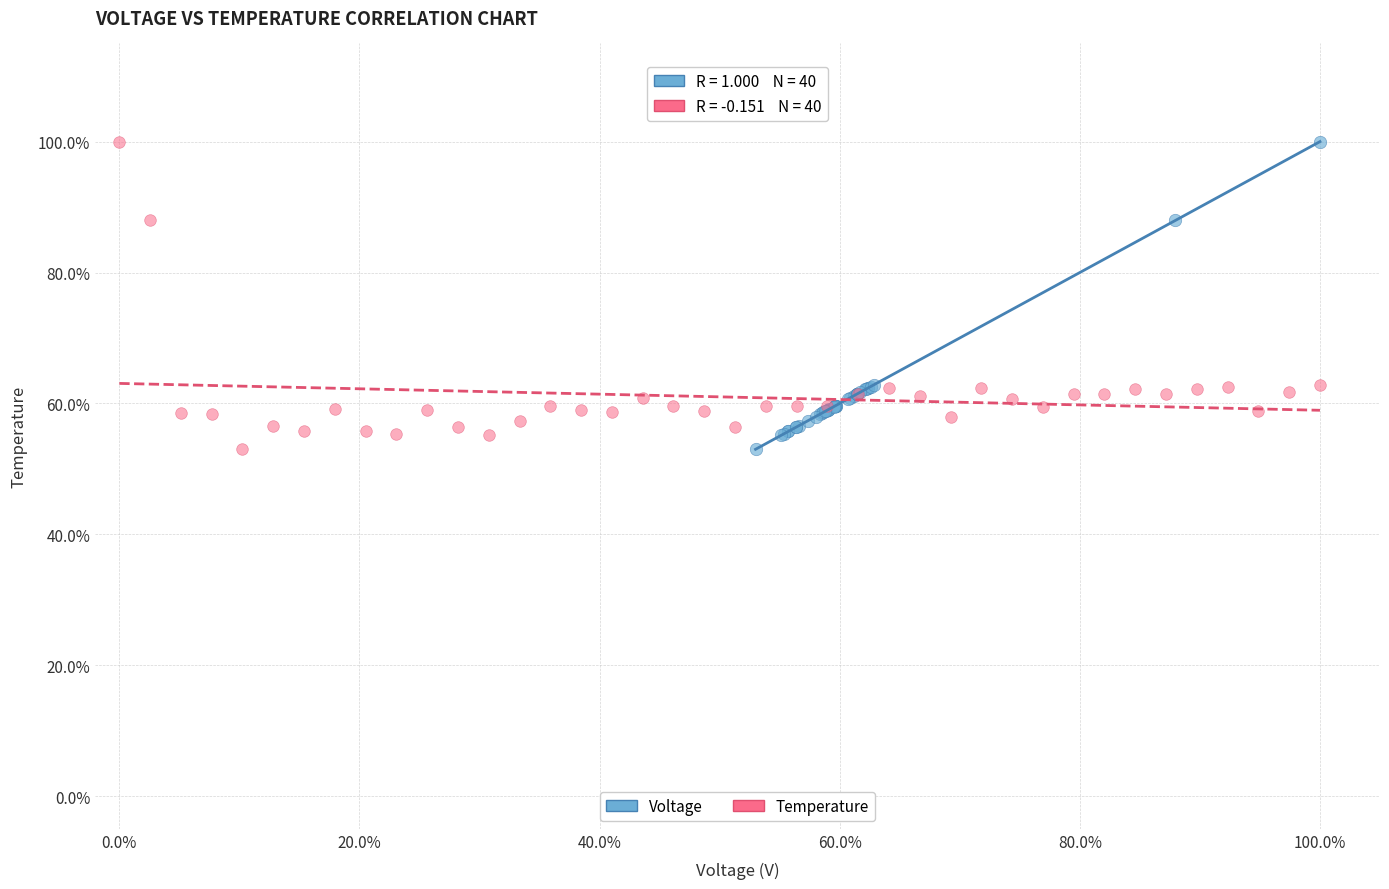

Which series has the largest Y range (max minus min)?

Voltage